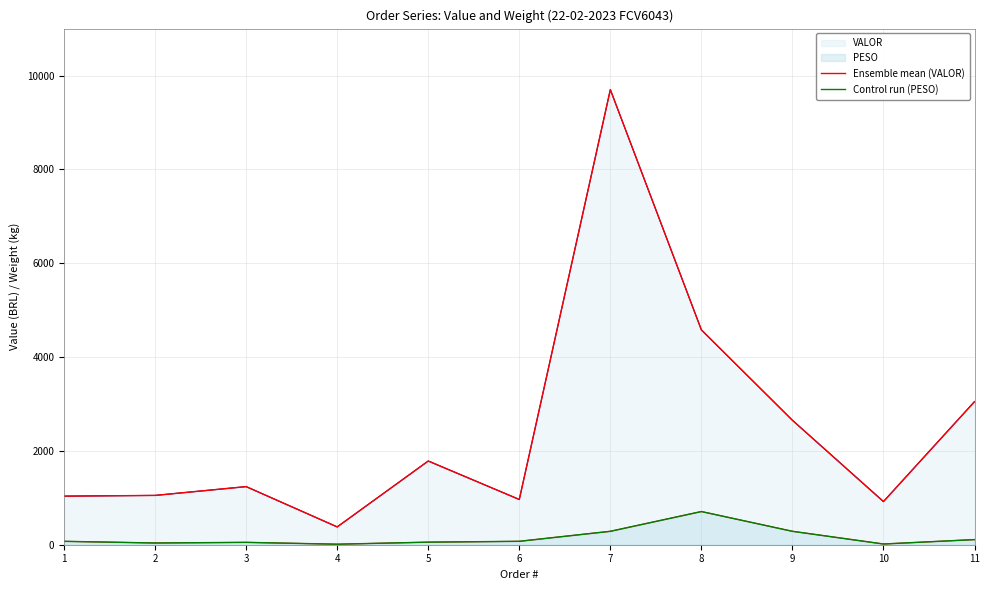

What is the difference between the Control run (PESO) values at 3 and 1?

22.0